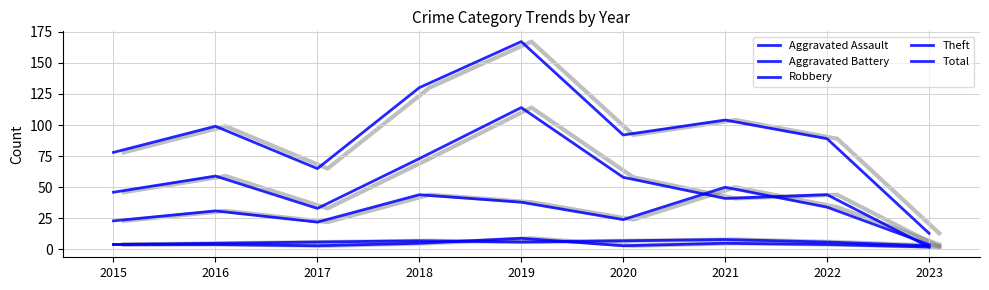

At which category does the chart reach its peak across all series?

2019